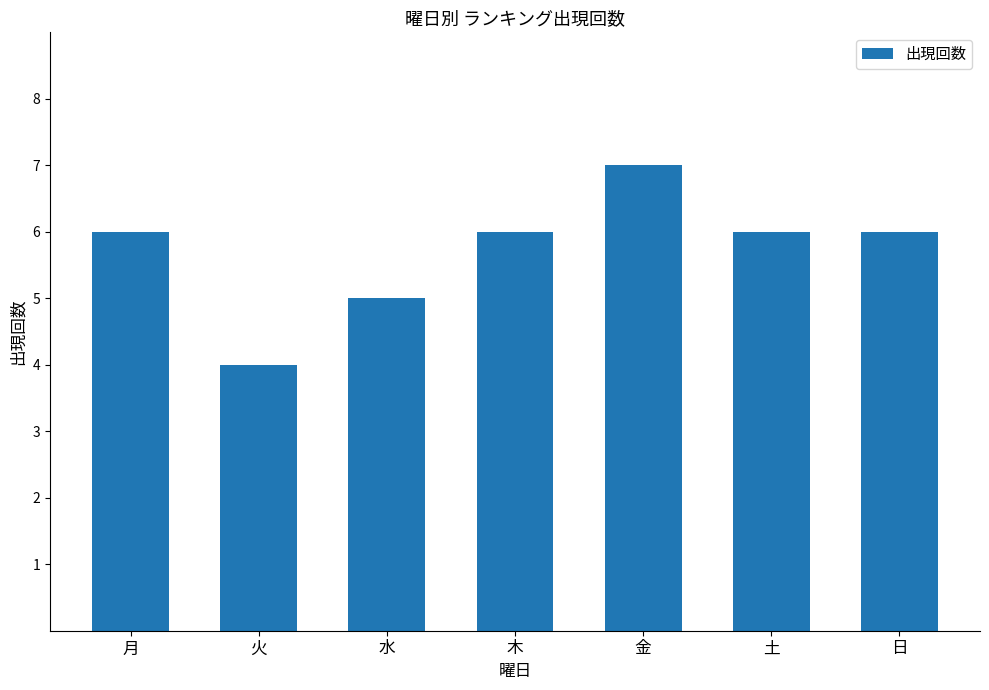

Does the chart contain stacked bars?

No